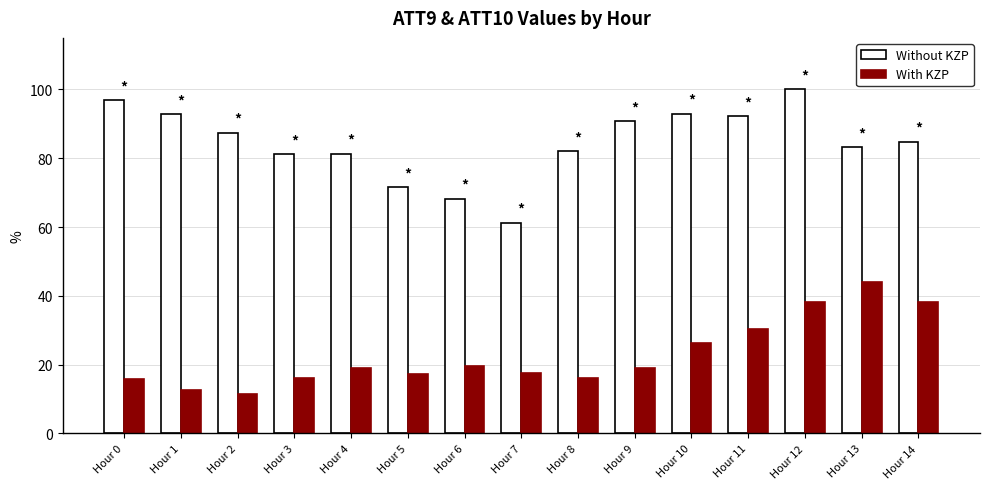

What is the smallest value displayed?

11.5